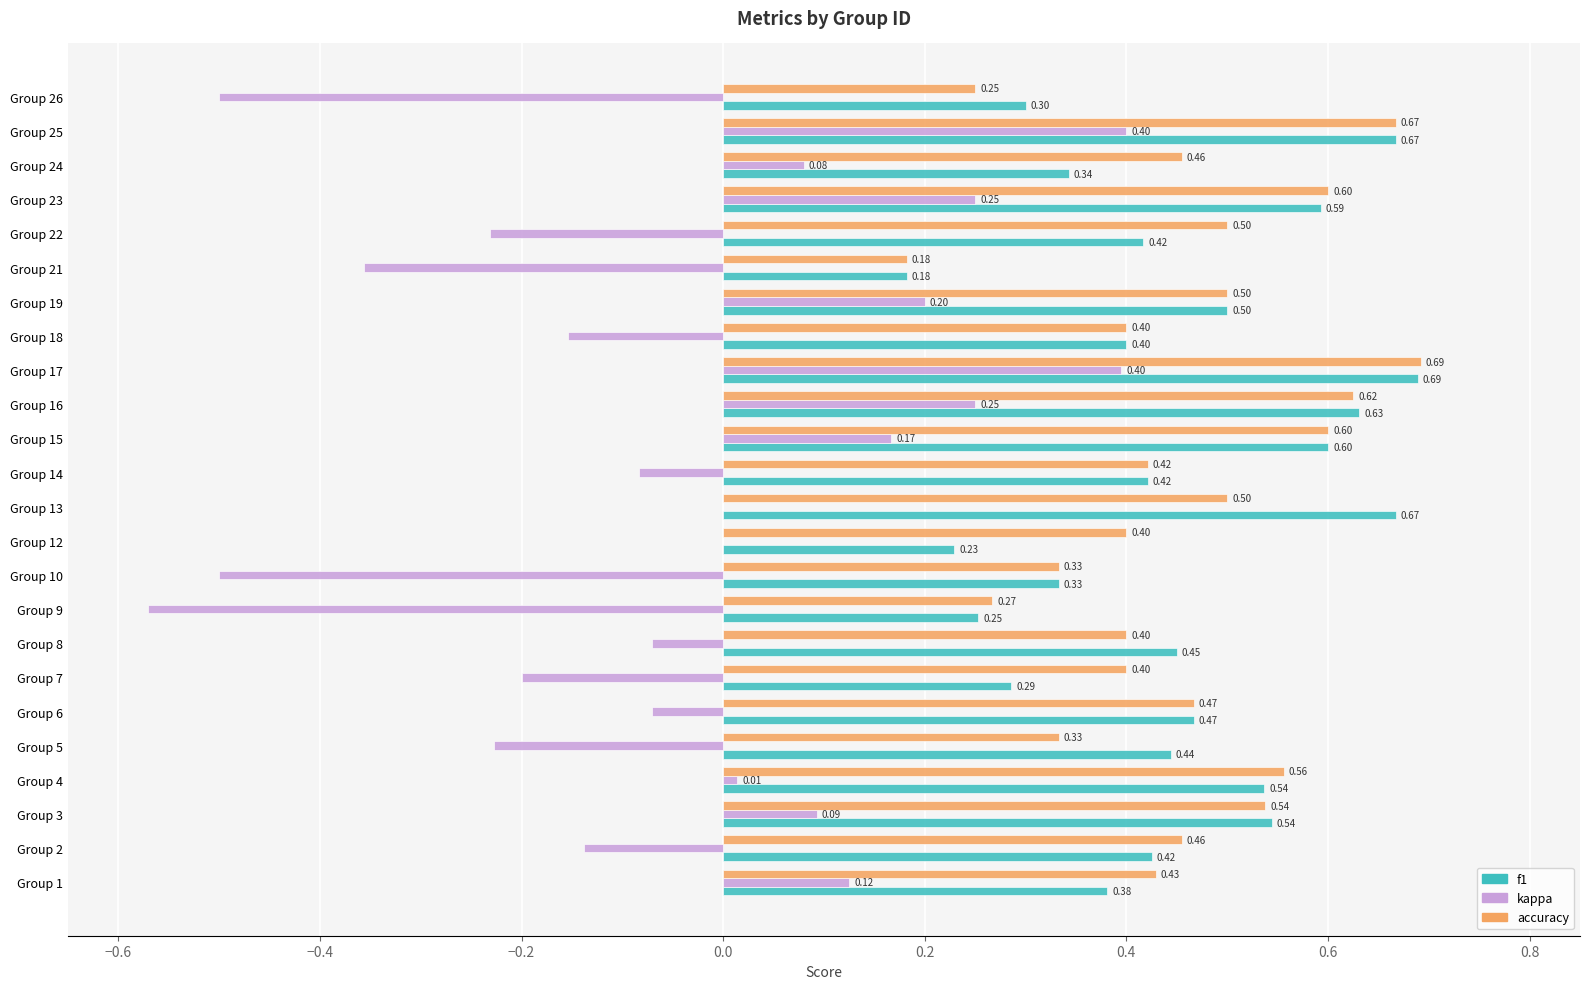

Is the value of f1 at Group 4 greater than the value of kappa at Group 16?

Yes